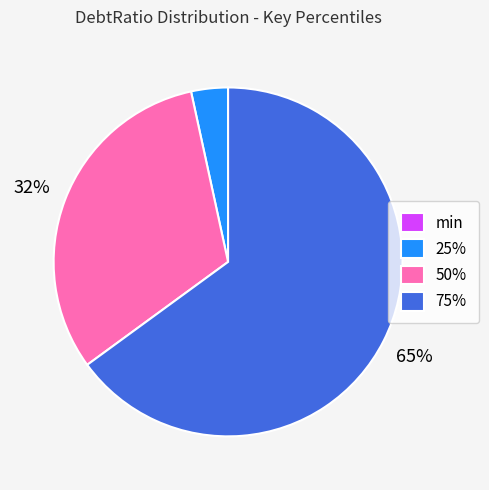

The 75% slice represents 56% of the pie. True or false?

False